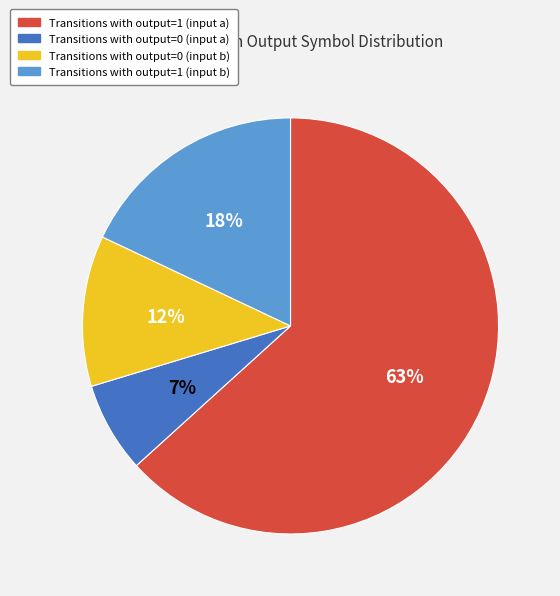

Combined, do Transitions with output=0 (input a) and Transitions with output=0 (input b) account for over 50%?

No